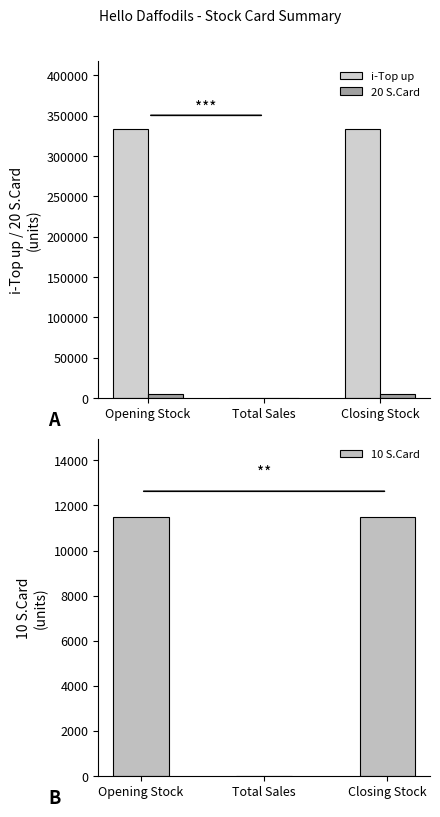

What is the value of the i-Top up bar at the 3rd from the left?

333901